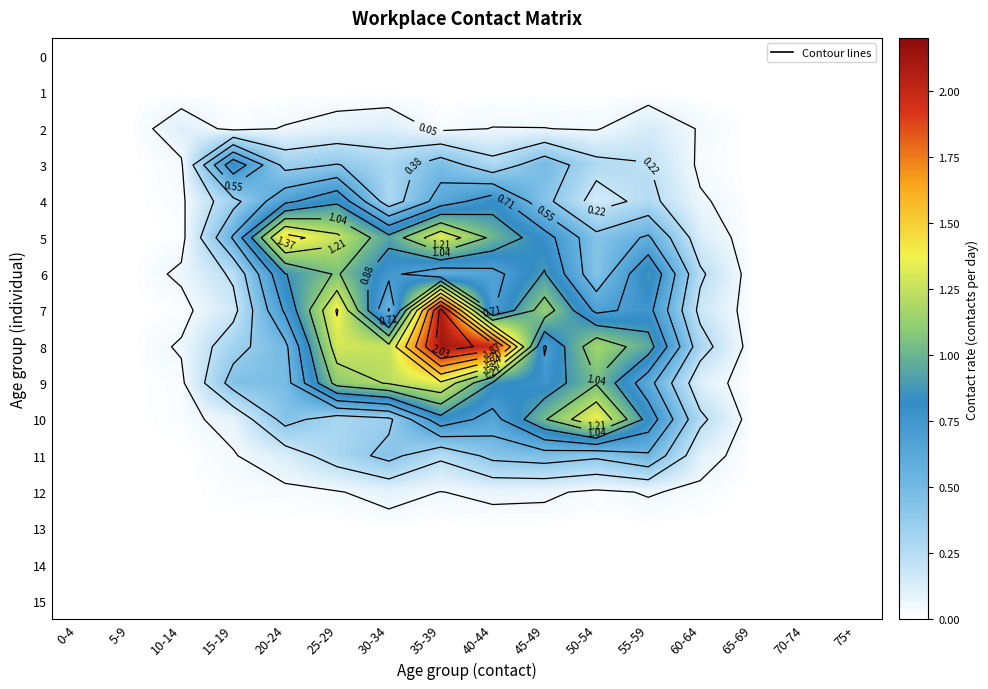

True or false: 1 has a value of 0.0 at 65-69.

True